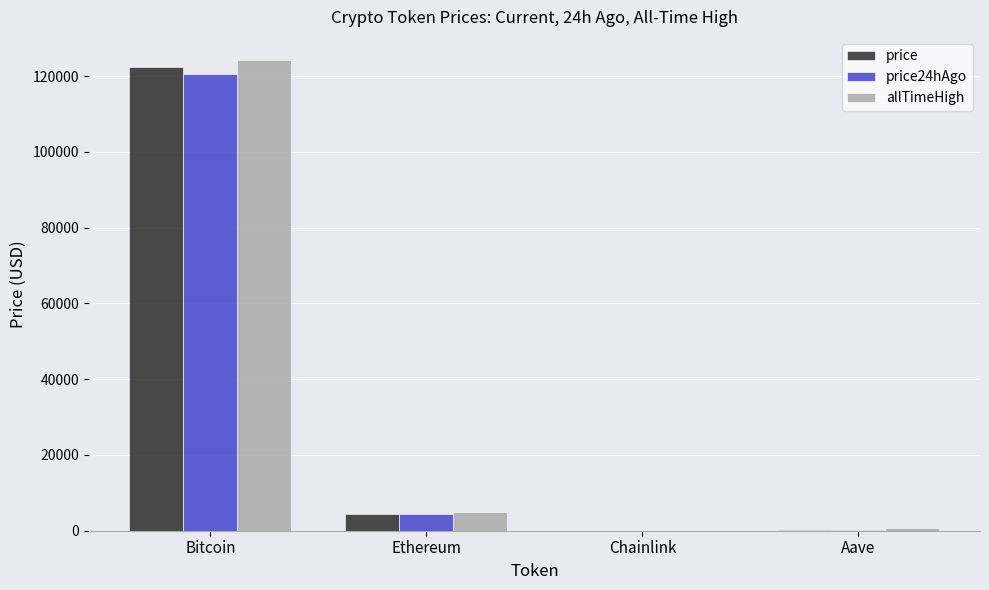

At which category is the sum across all series the highest?

Bitcoin